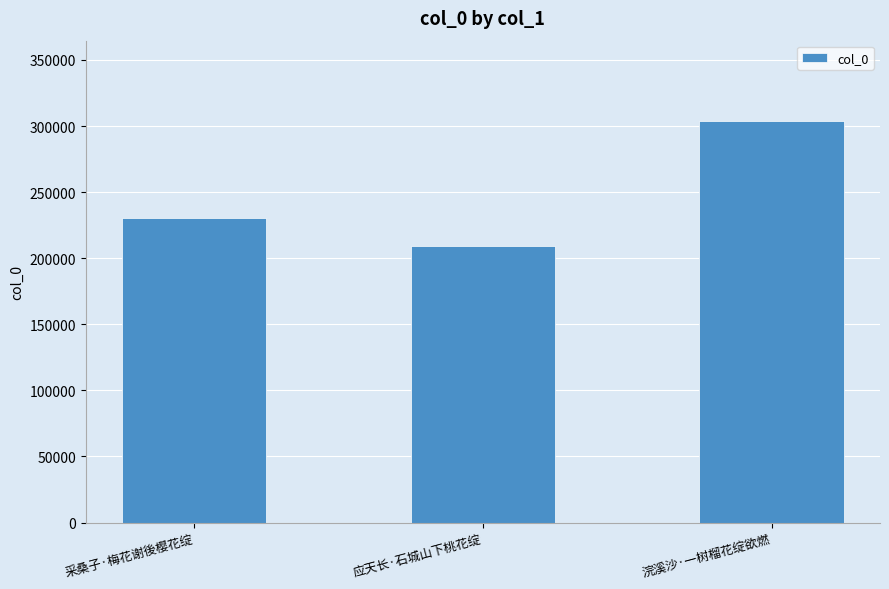

List the labels in order of value, smallest first.

应天长·石城山下桃花绽, 采桑子·梅花谢後樱花绽, 浣溪沙·一树榴花绽欲燃